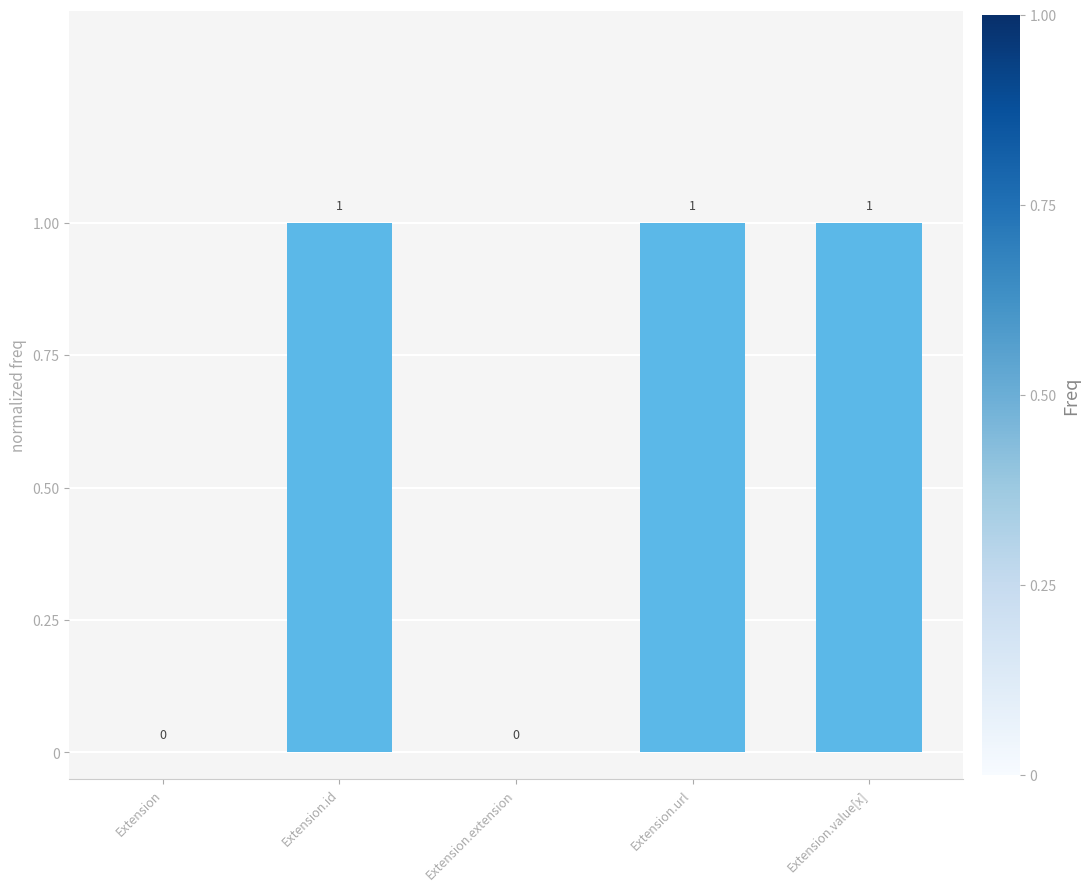

What is the sum of all values?

3